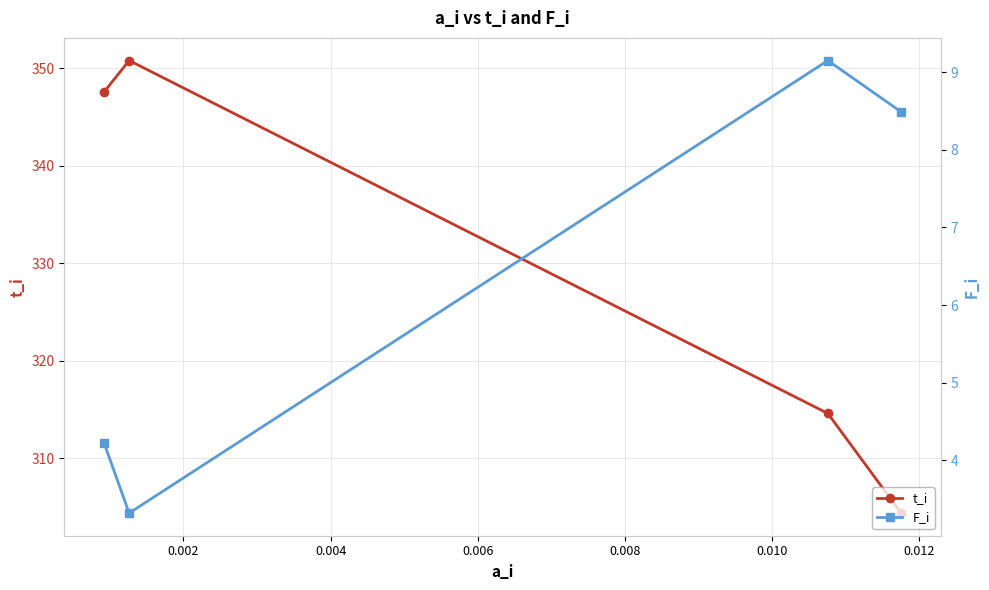

True or false: F_i and t_i cross at least once.

False